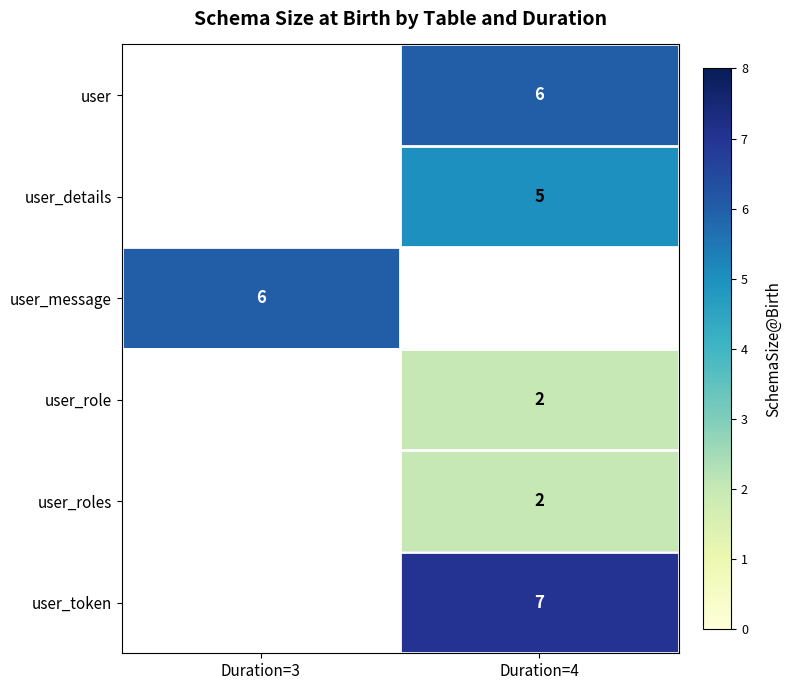

True or false: user_role has a value of 0 at Duration=4.

False